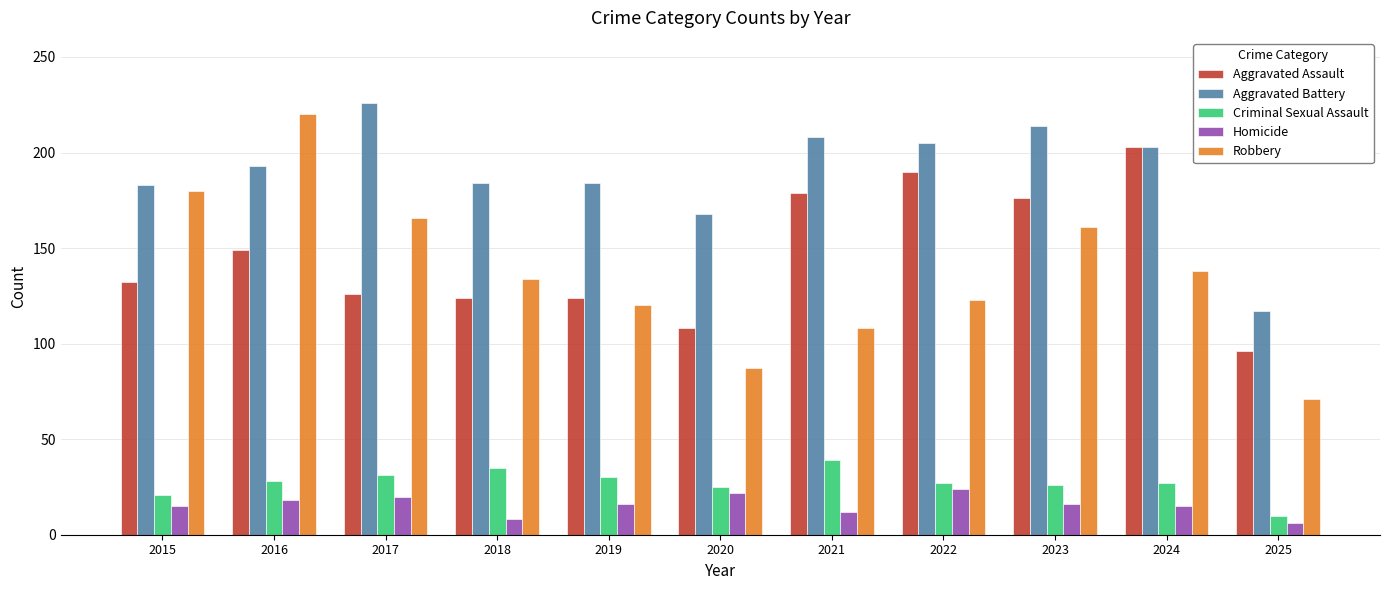

At 2017, list the series in order from smallest to largest.

Homicide, Criminal Sexual Assault, Aggravated Assault, Robbery, Aggravated Battery